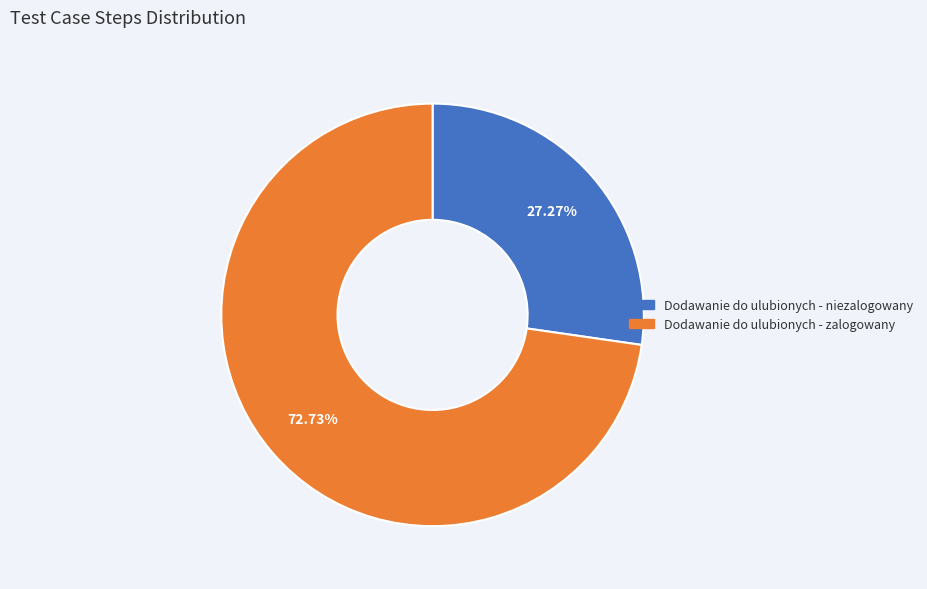

Does Dodawanie do ulubionych - zalogowany represent more than half of the total?

Yes